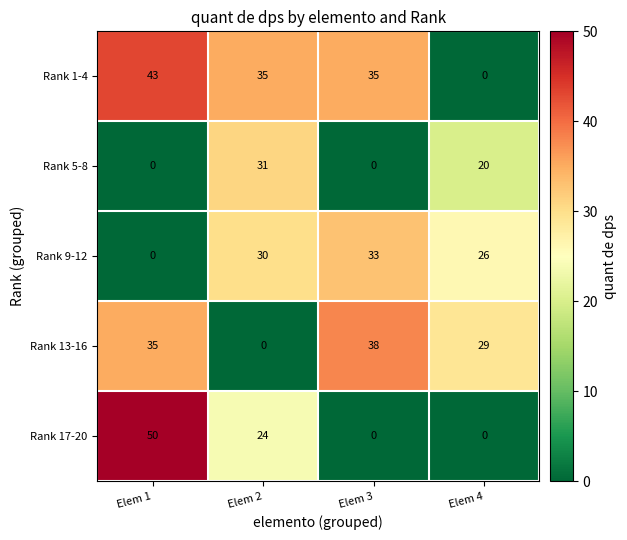

At which label is Rank 13-16 closest to 19?

Elem 4